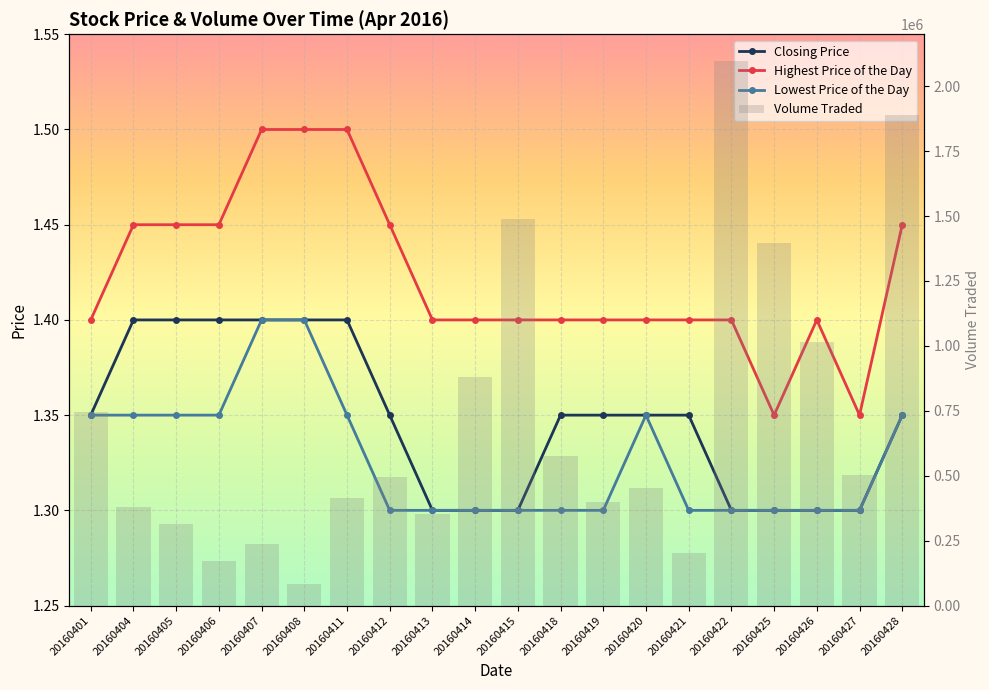

At which label is Highest Price of the Day closest to 1?

20160425